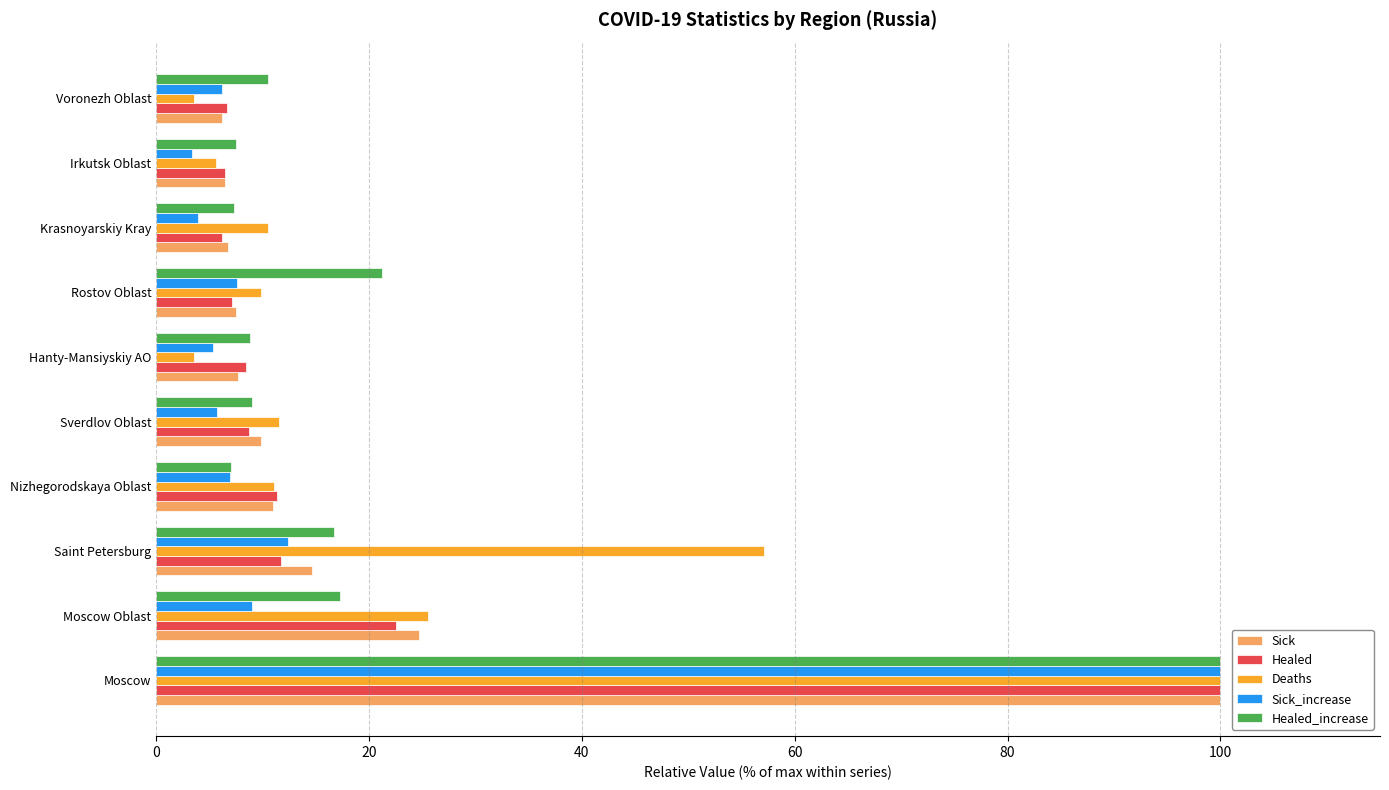

How many categories are shown in the chart?

10